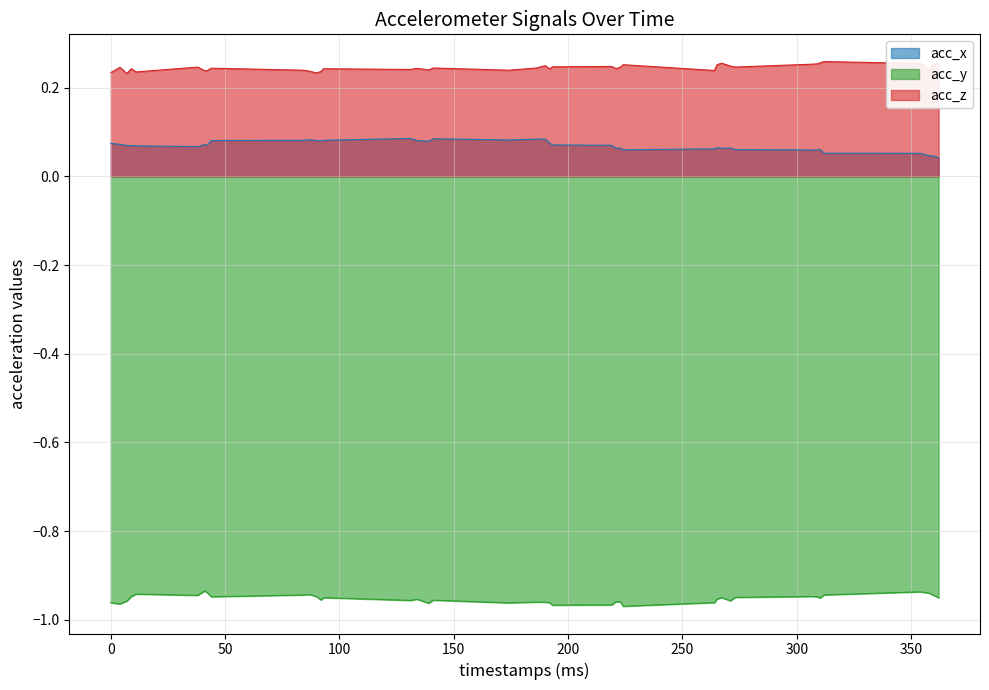

True or false: acc_y and acc_x cross at least once.

False